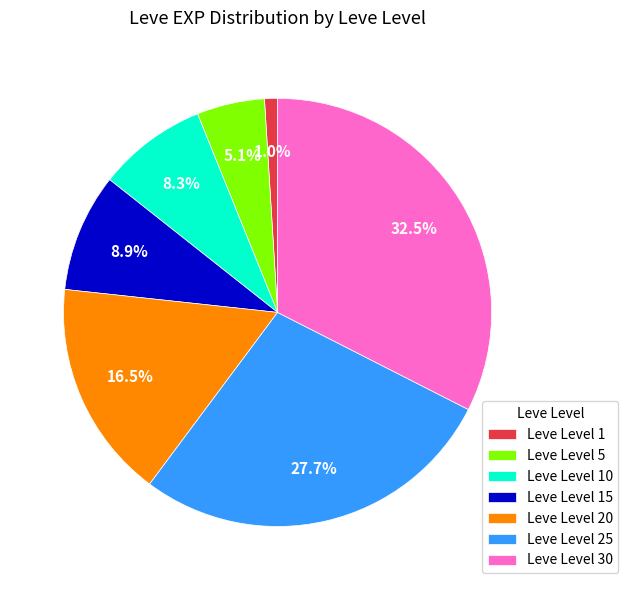

Combined, do Leve Level 20 and Leve Level 5 account for over 50%?

No